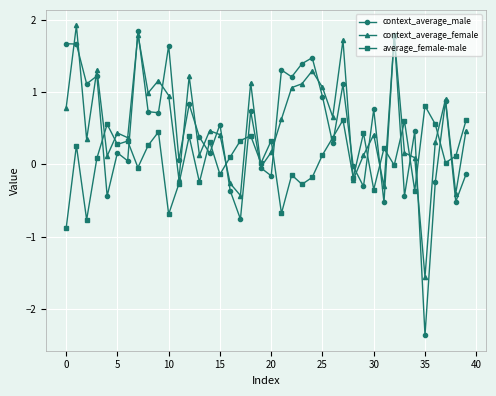

How many interior local peaks does the average_female-male series have?

14